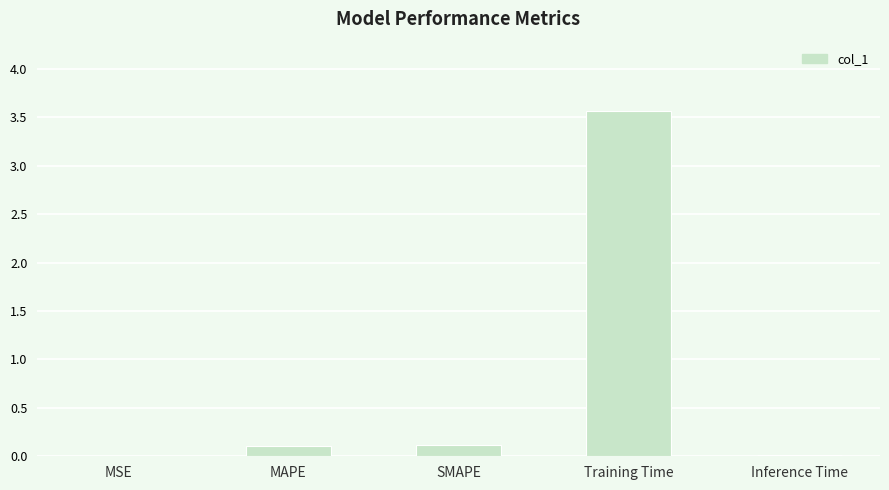

The value at MSE is 0.0. True or false?

True